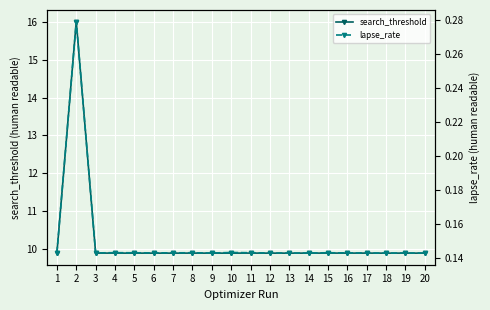

At which category does the chart reach its minimum across all series?

18